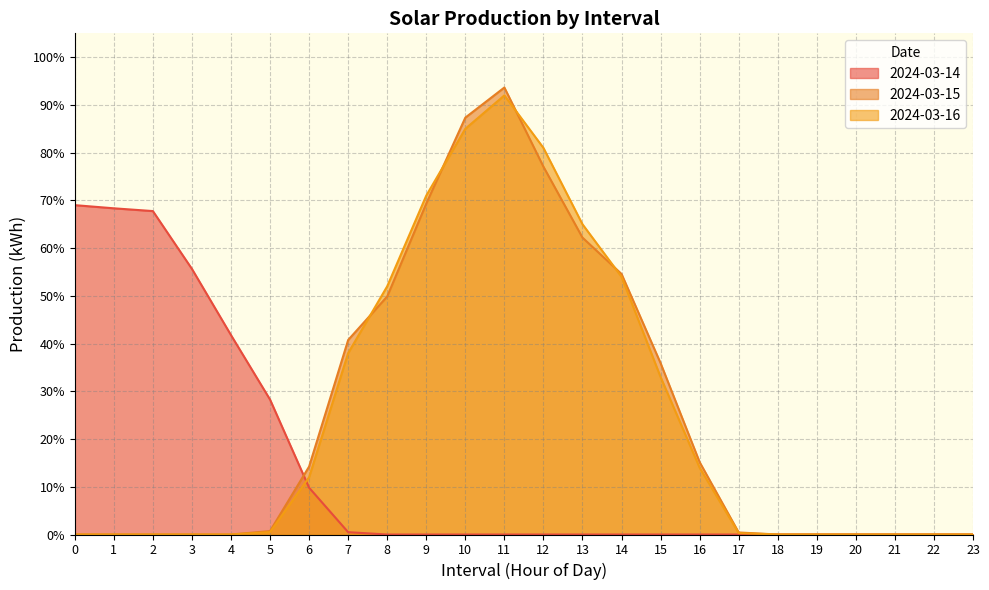

Which series ends up on top after the final intersection of 2024-03-16 and 2024-03-15?

2024-03-15